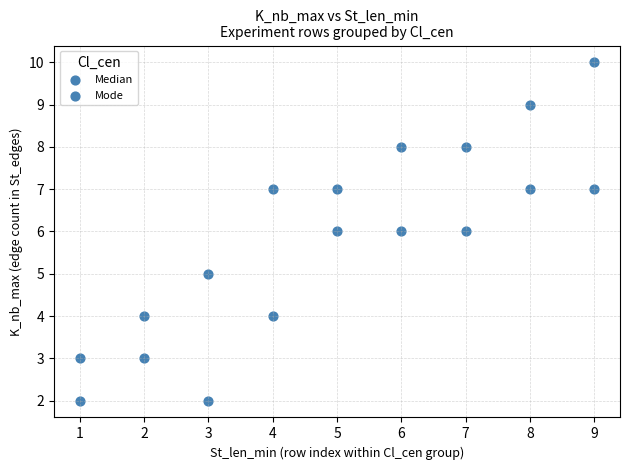

How many points are shown in the scatter plot?

18